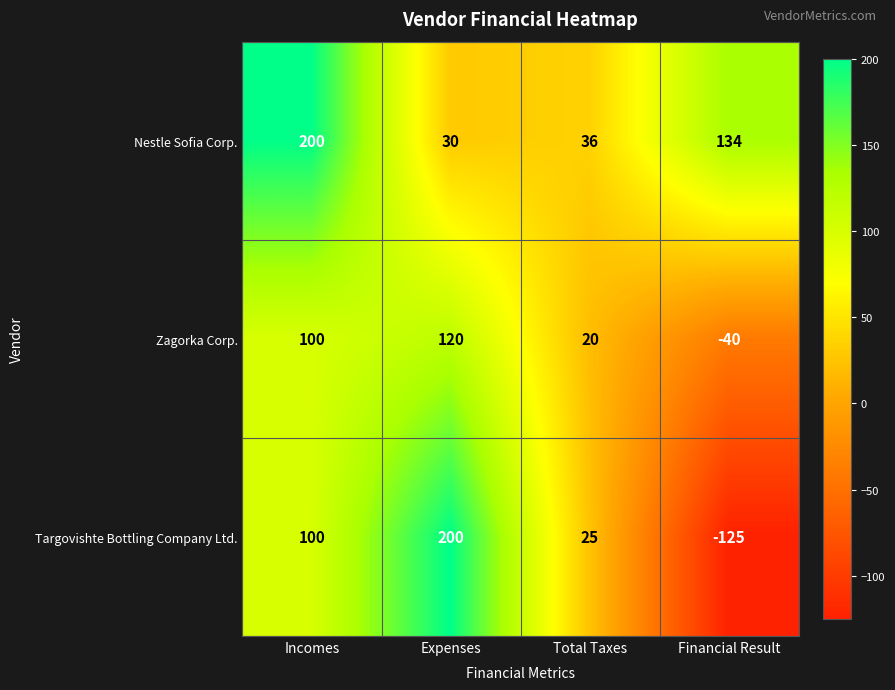

Between Incomes and Total Taxes, which series saw the biggest shift?

Nestle Sofia Corp.